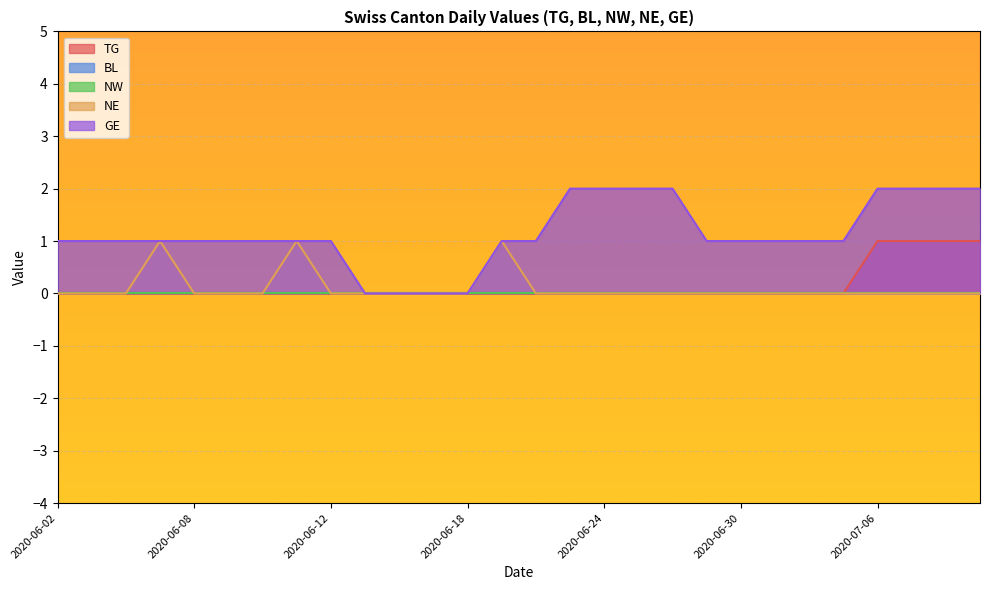

How many data points in TG are above 0?

4